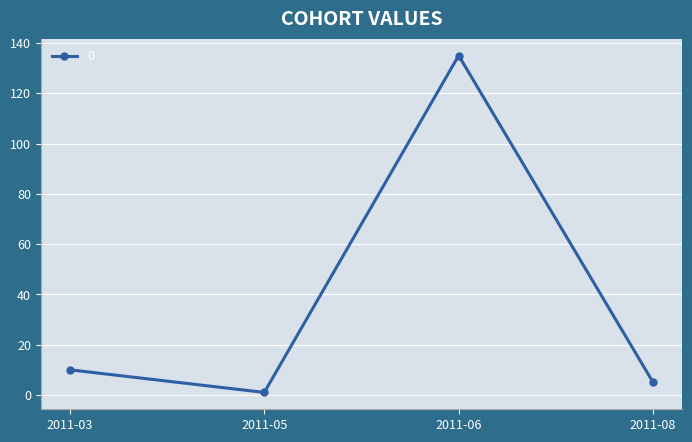

Rank the categories by value from highest to lowest.

2011-06, 2011-03, 2011-08, 2011-05